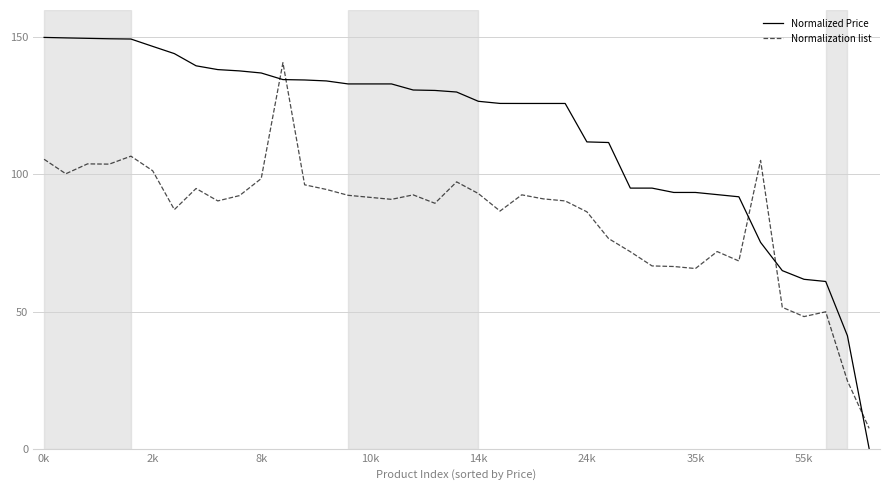

Rank the series by their average value, from highest to lowest.

Normalized Price, Normalization list